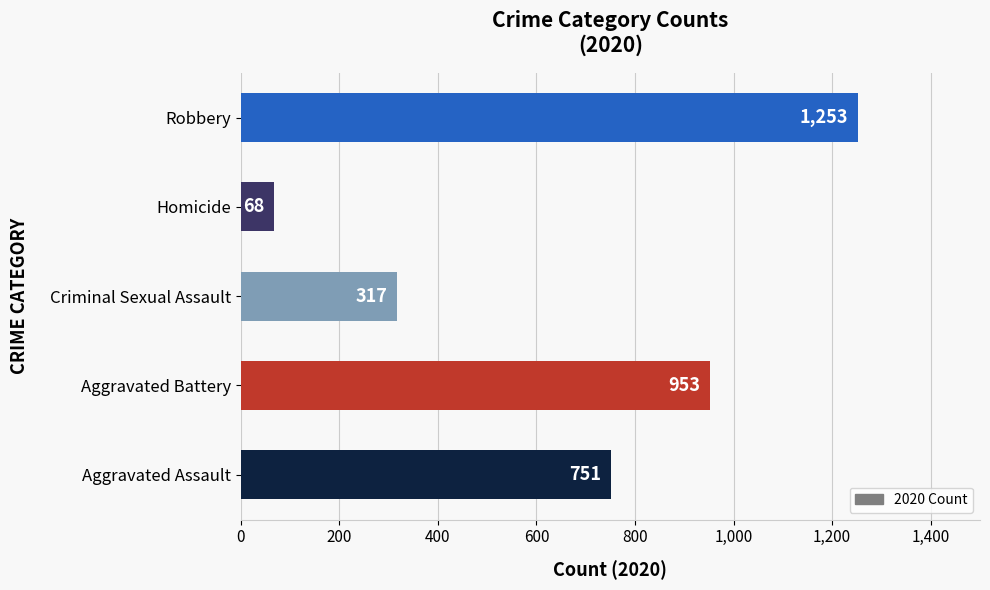

Count the values in the range 317 to 953.

3